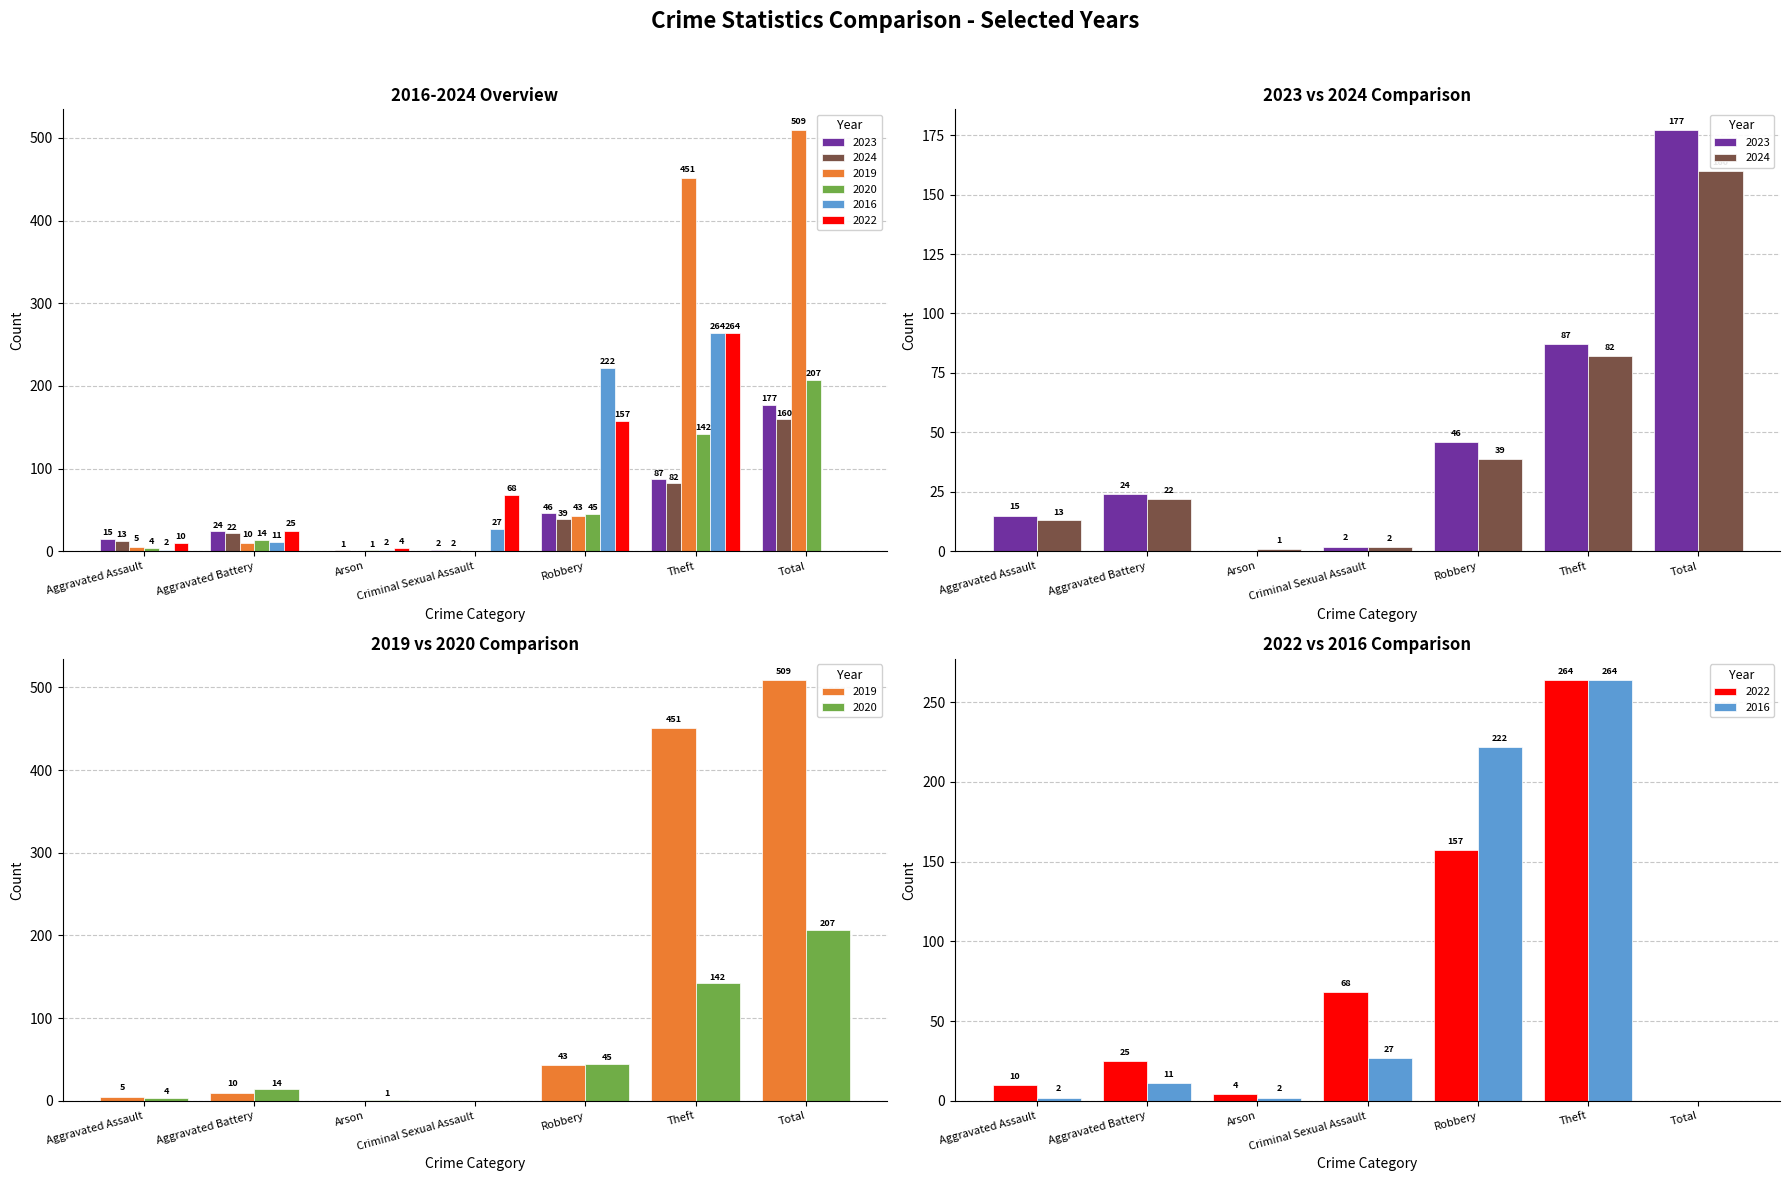

What is the sum of all 2019 values?

1018